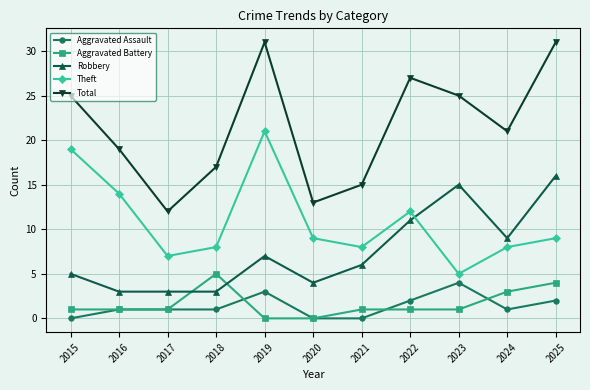

What is the minimum value for Theft?

5